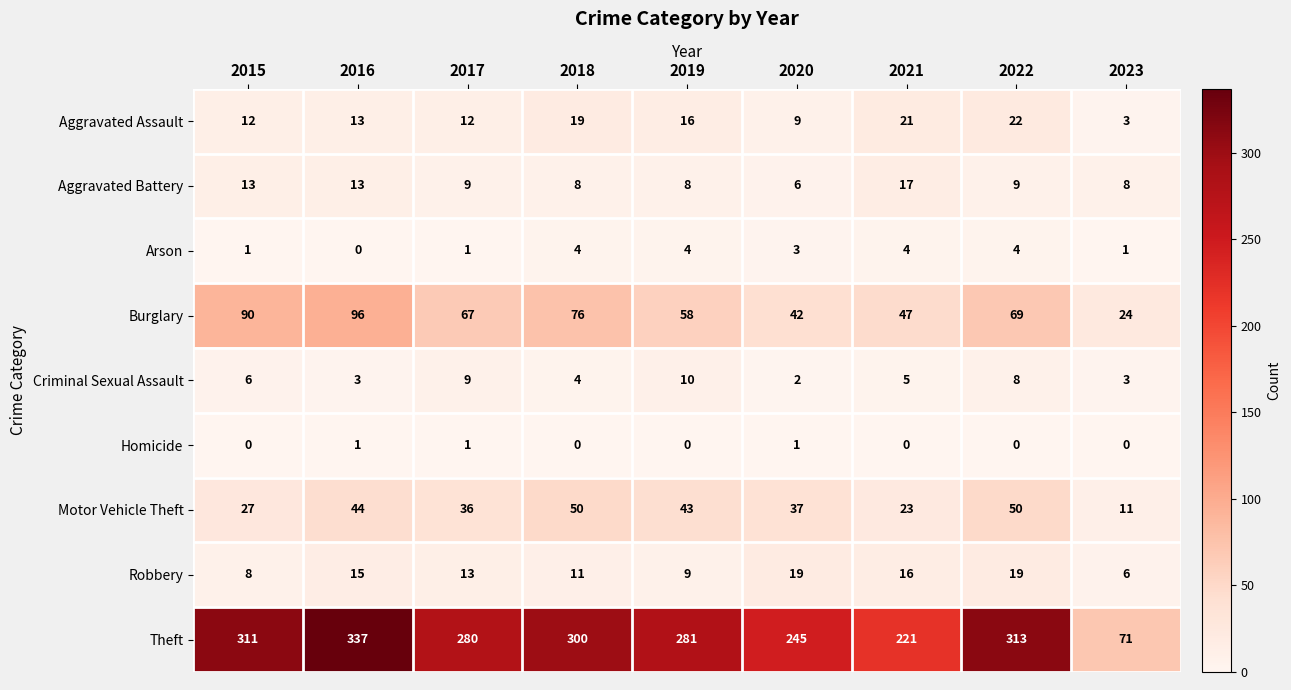

At which label does Burglary first exceed 67?

2015